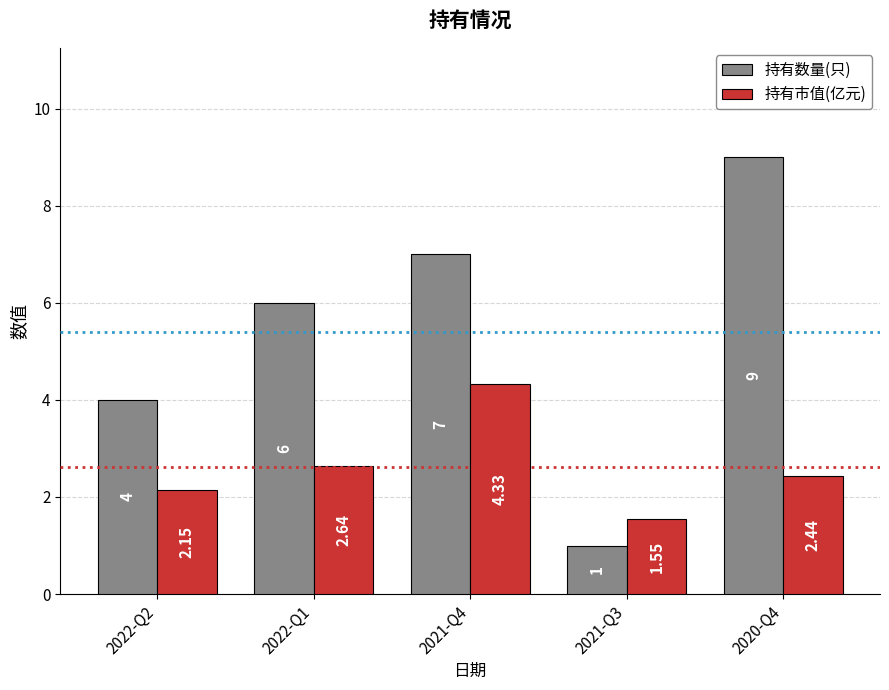

What is the sum of all 持有市值(亿元) values?

13.1